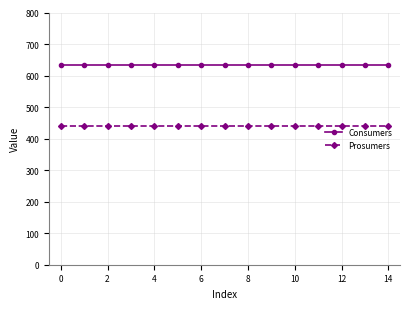

True or false: Prosumers and Consumers intersect in this chart.

False